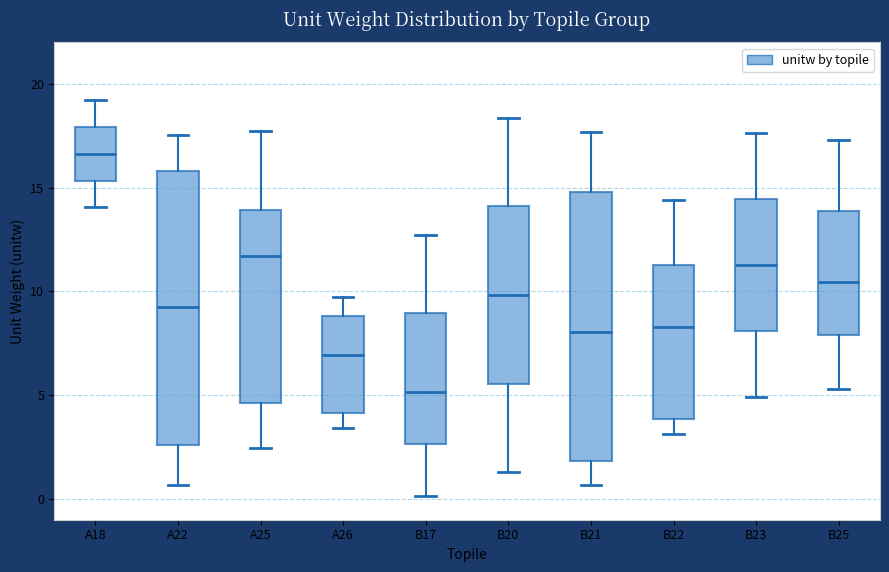

Which box has the highest median line?

A18